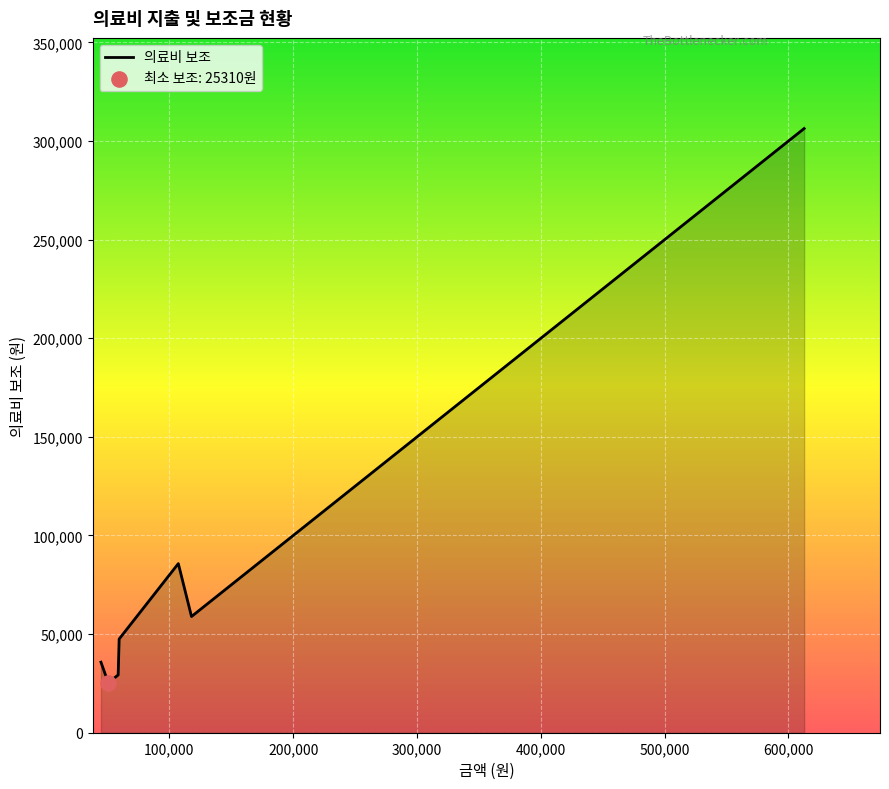

What is the maximum value shown in the chart?

306350